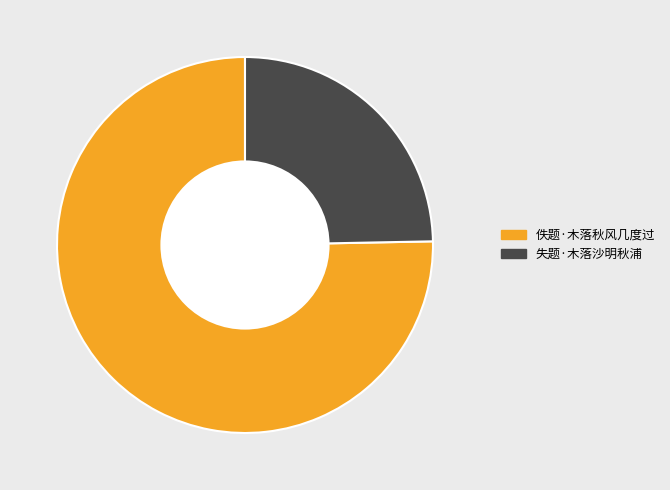

Is 佚题·木落秋风几度过 the majority of the pie?

Yes